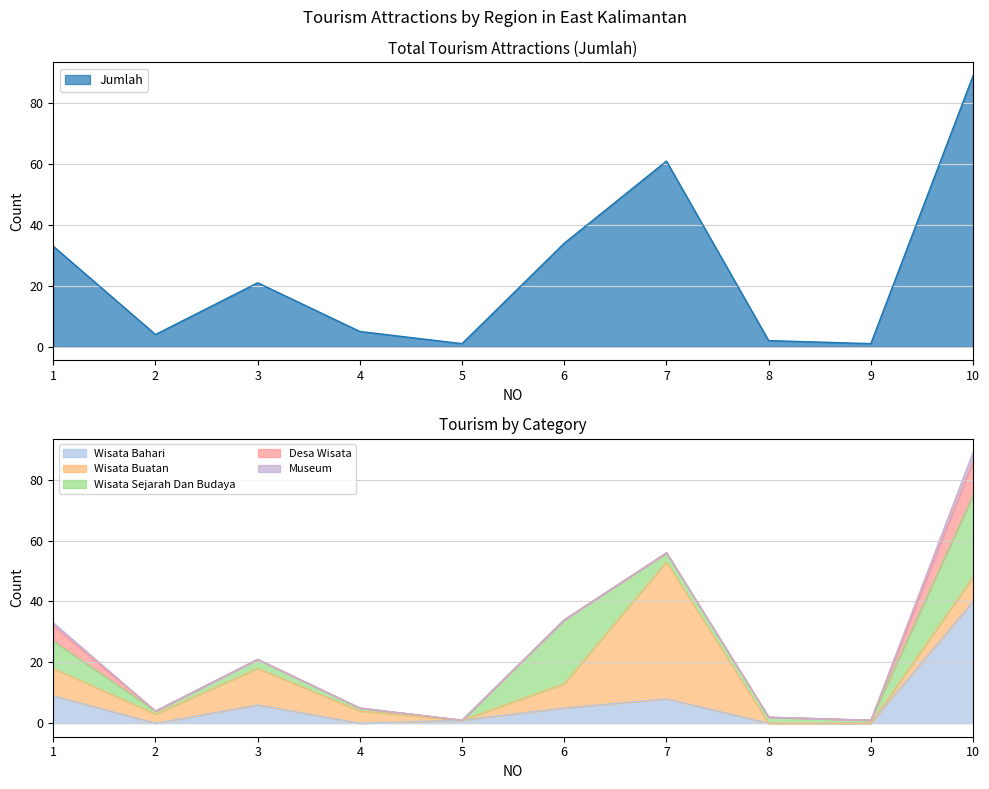

What is the difference between the second highest and second lowest values in the Desa Wisata series?

5